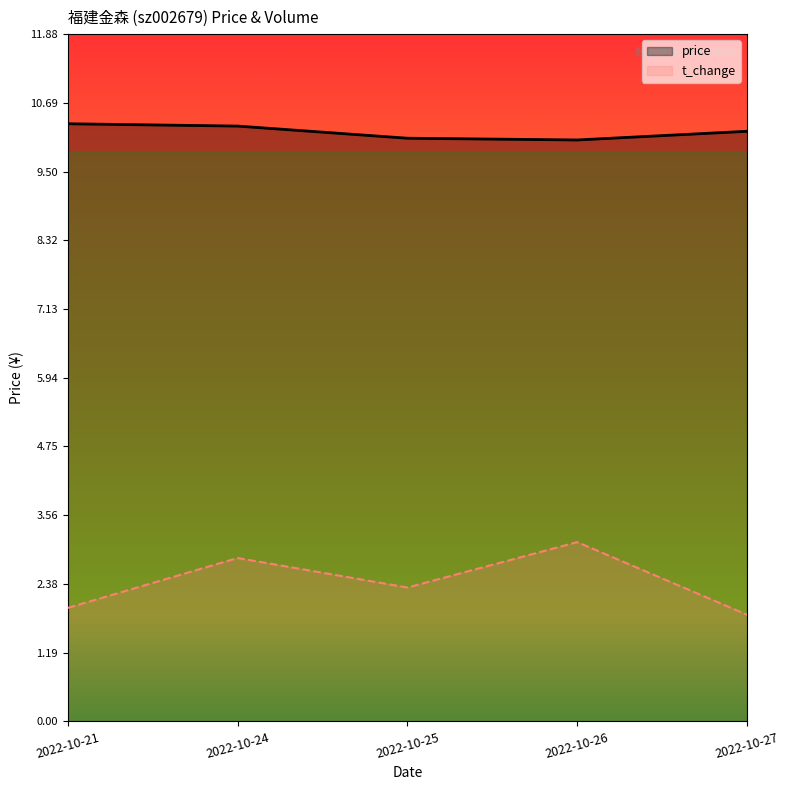

True or false: volume has more than 2 interior local peaks.

False